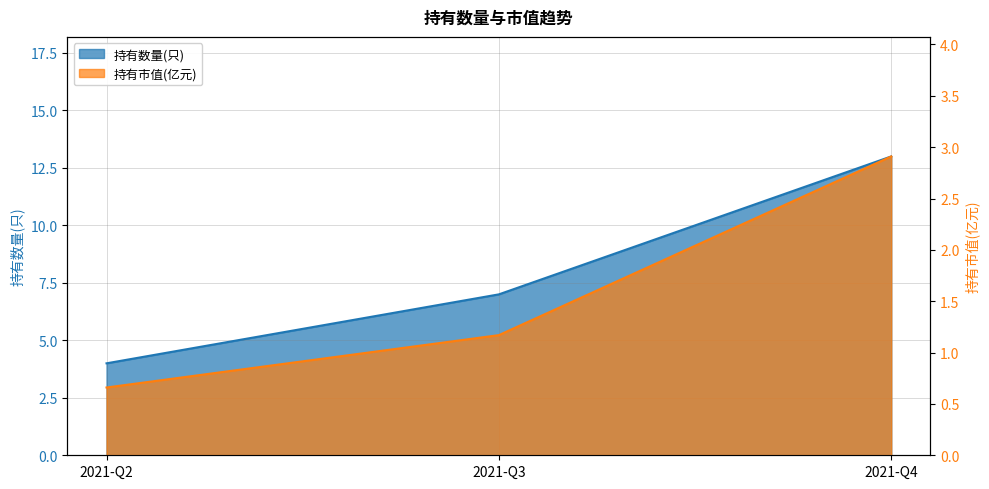

List the labels in order of 持有市值(亿元) value, largest first.

2021-Q4, 2021-Q3, 2021-Q2